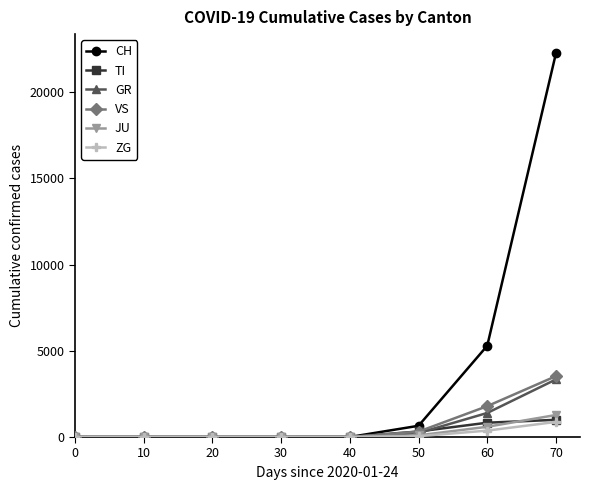

How many values in the GR series are below 1?

4